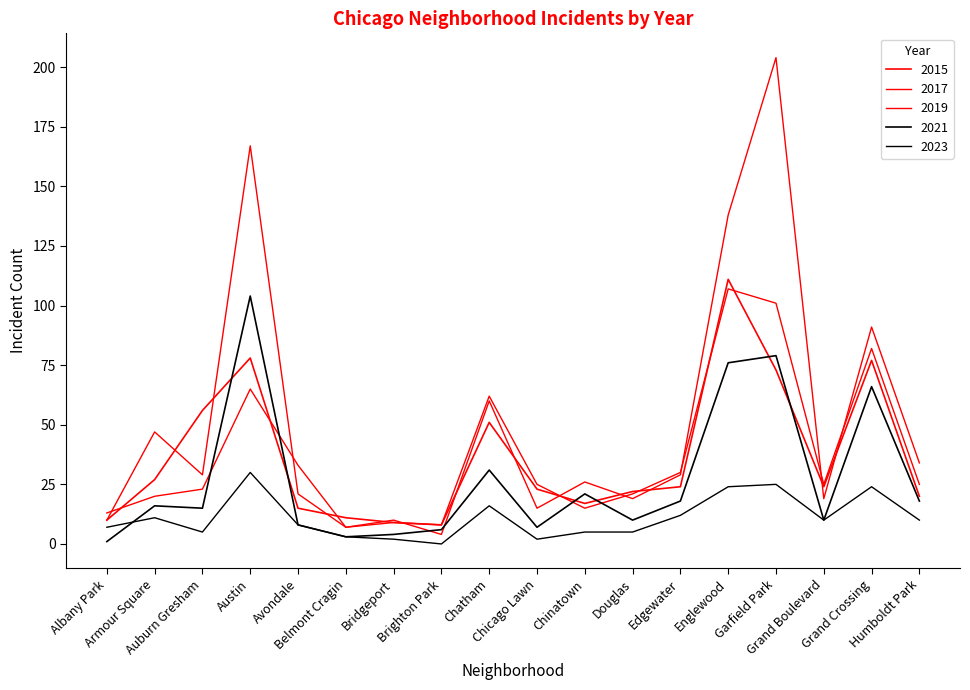

How many lines are shown in the chart?

5